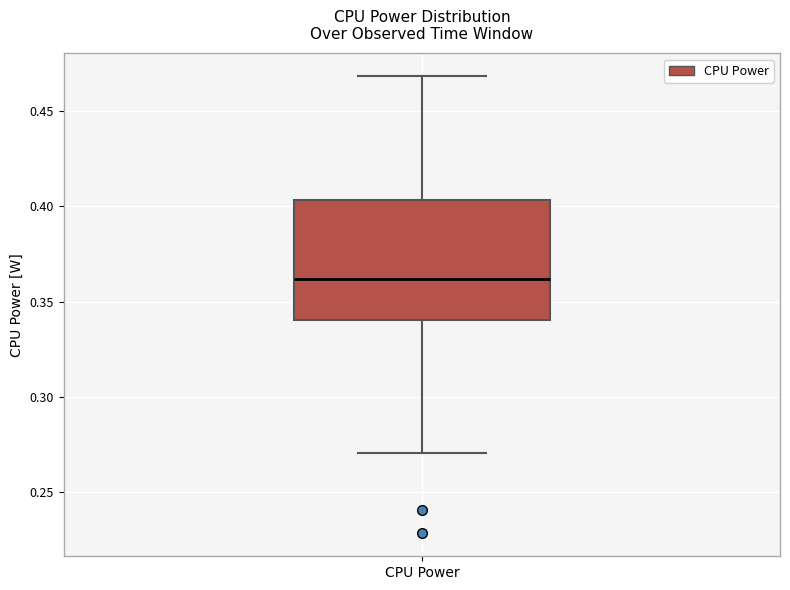

Transcribe this box plot: give where the median line is, the range the box spans, and where the two whiskers end, as read against the y-axis. The values are not printed on the chart, so give them approximately, as read against the axis.

median 0.360, box 0.340 to 0.405, whiskers 0.270 to 0.470